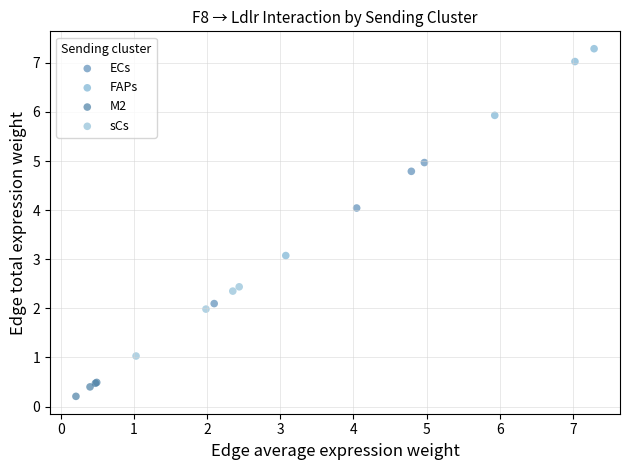

Which series has the largest Y range (max minus min)?

FAPs